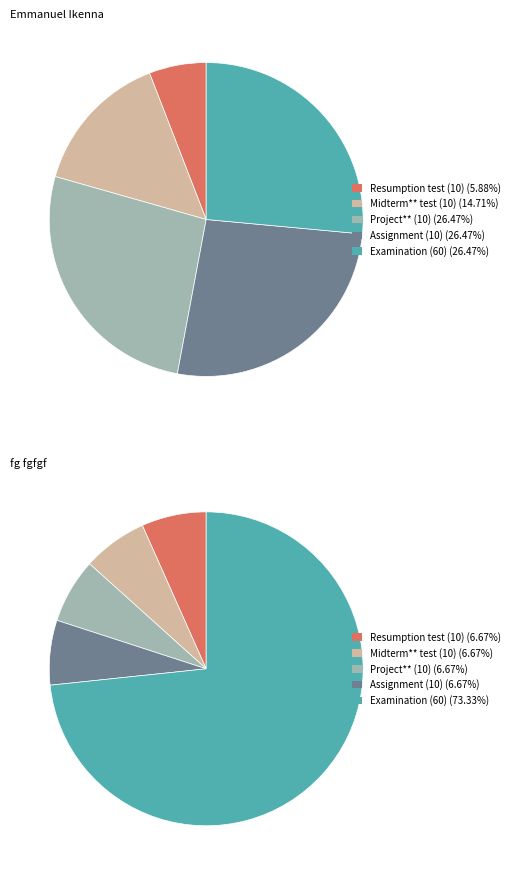

How many slices are in this pie chart?

5